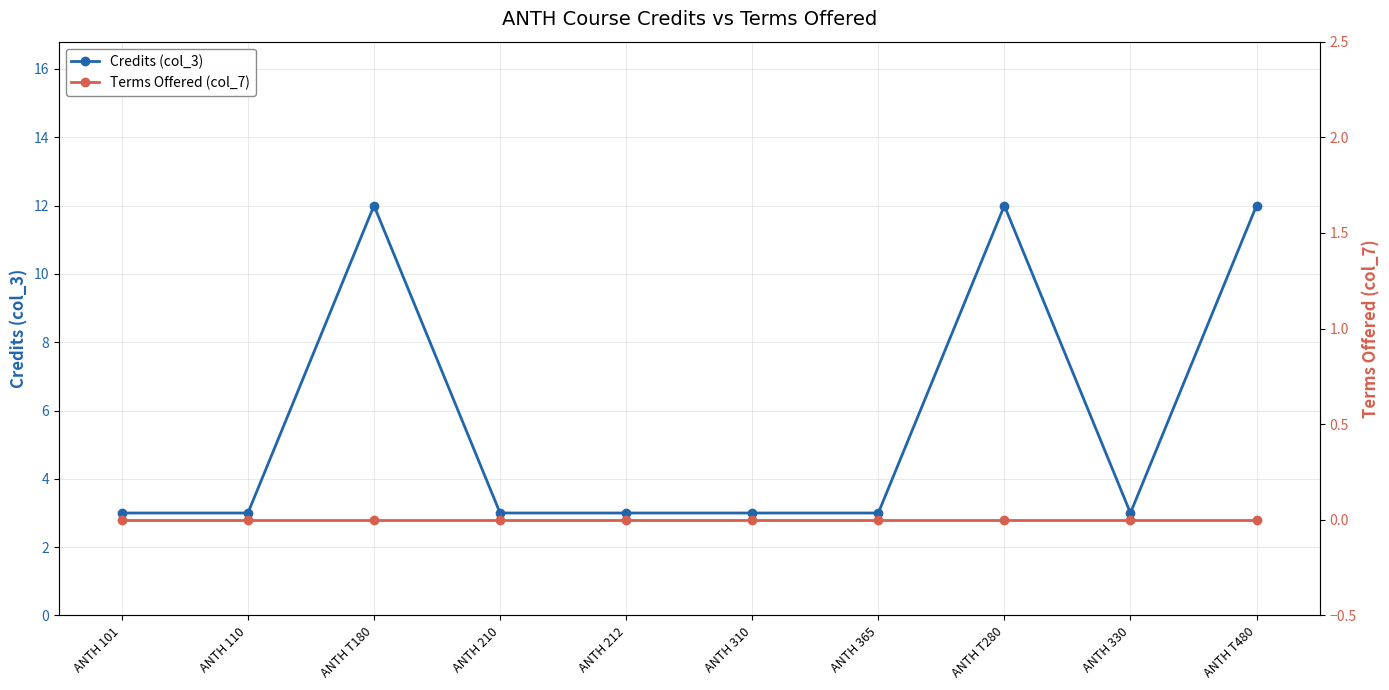

How many values in the Credits (col_3) series exceed 3?

3